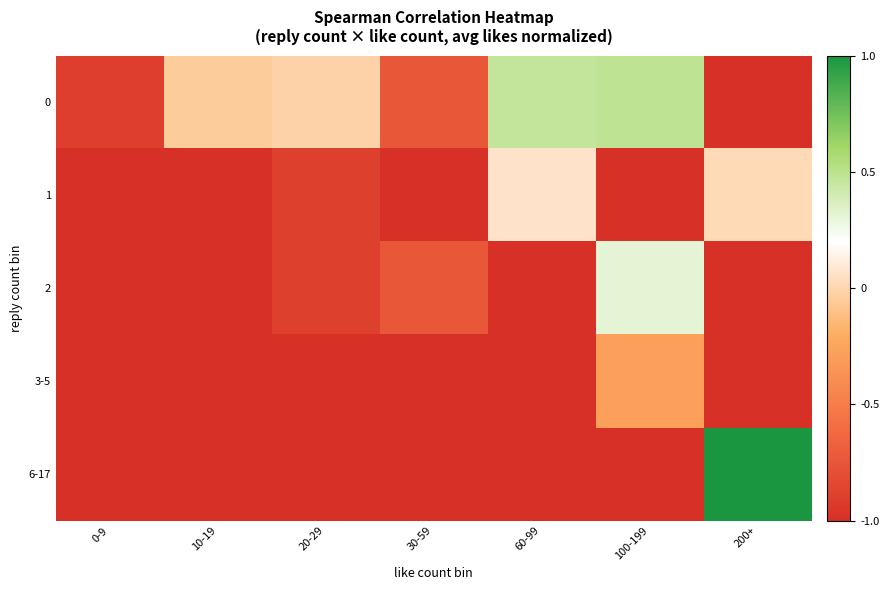

List the series in order of their peak value, lowest first.

3-5, 1, 2, 0, 6-17